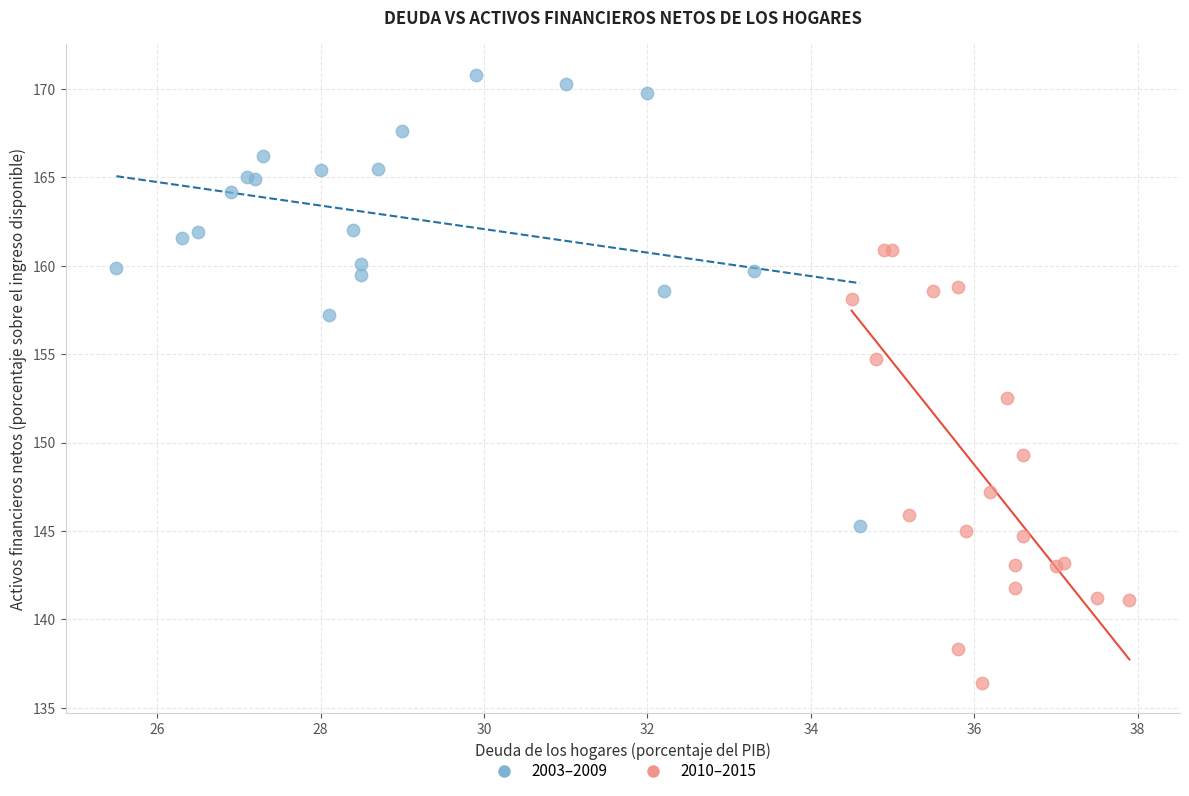

Which series contains the highest Y value?

2003–2009